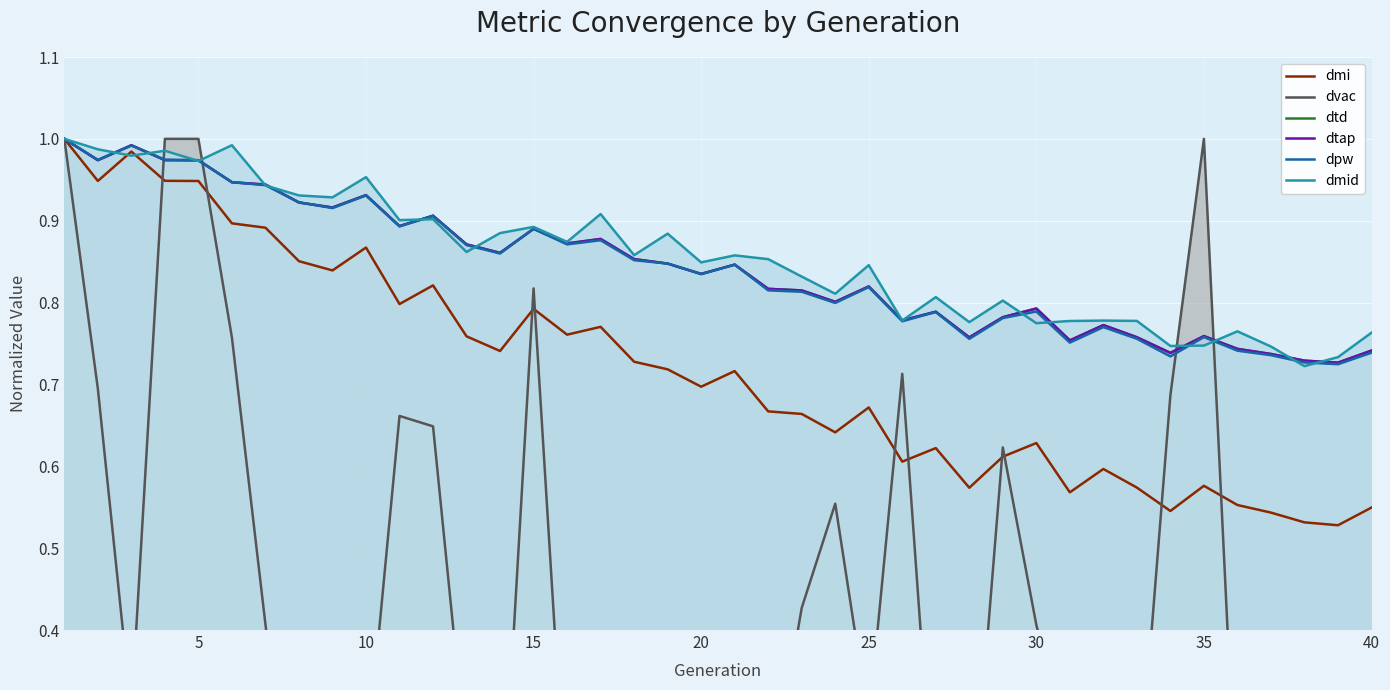

True or false: dmi has a value of 0.2 at 40.

False